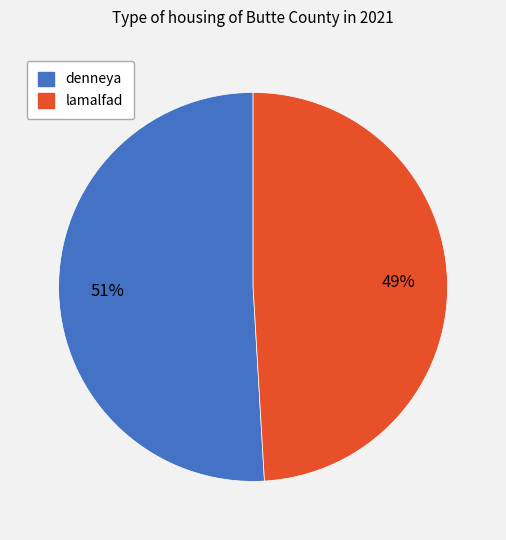

Between denneya and lamalfad, which is larger?

denneya